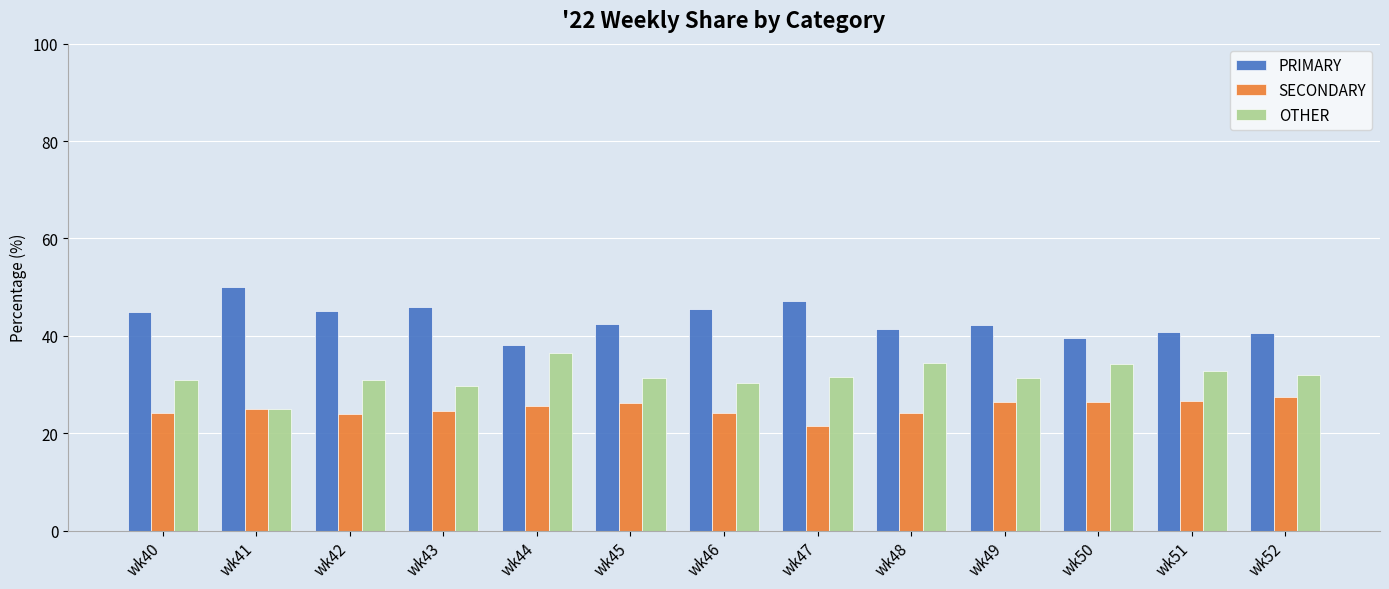

What is the minimum value shown in the chart?

21.4